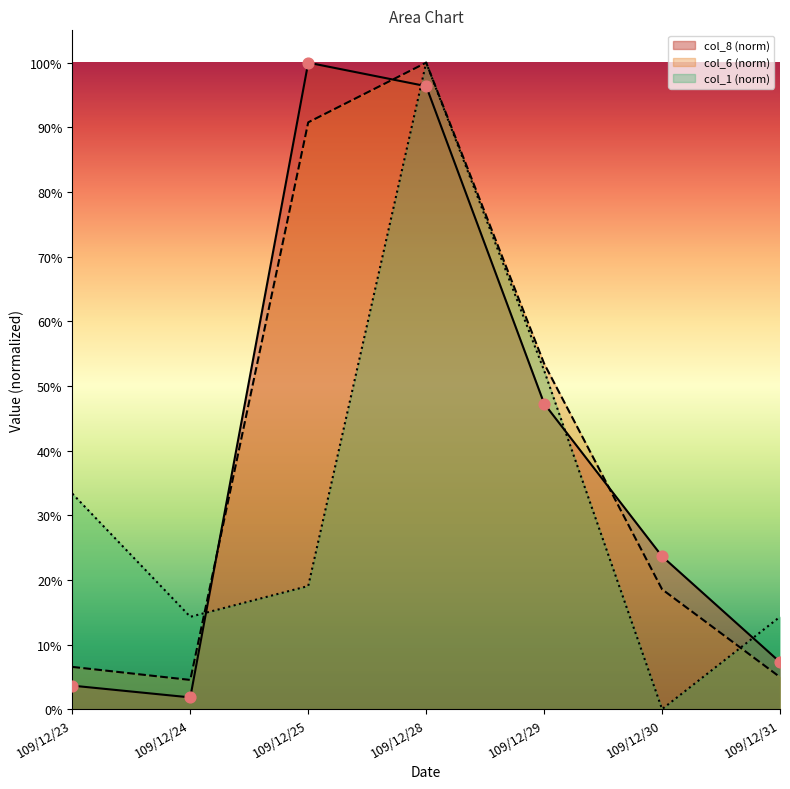

At how many categories does at least one series exceed 0?

7